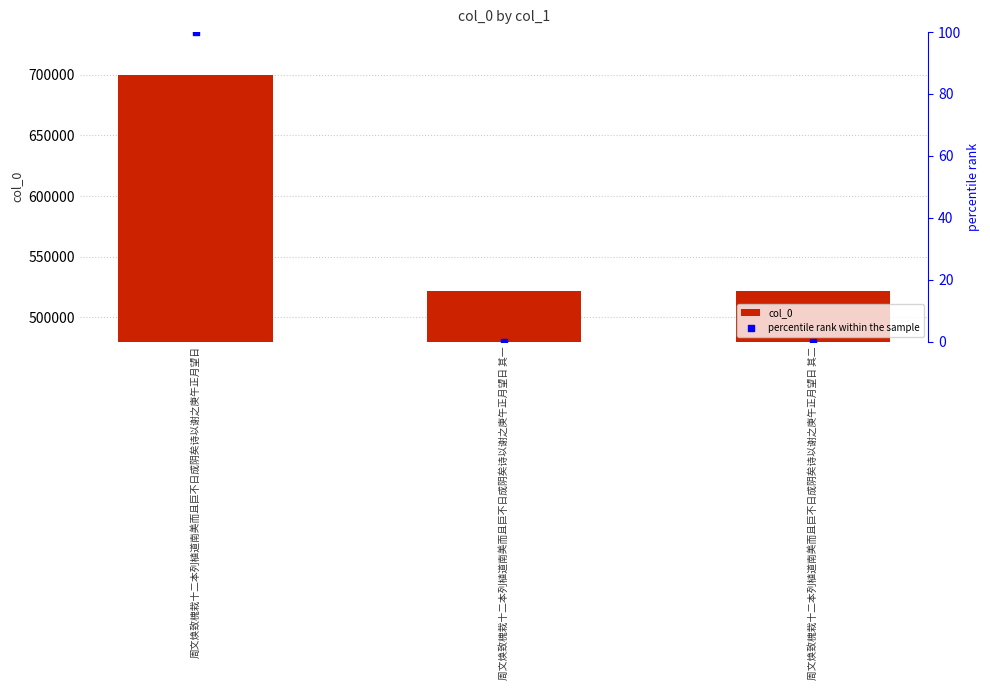

Which series has the largest total across all categories?

col_0